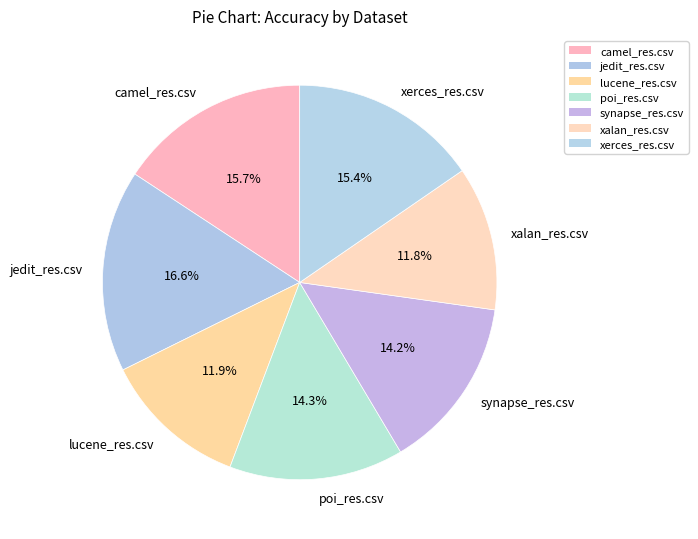

Between xerces_res.csv and xalan_res.csv, which is larger?

xerces_res.csv